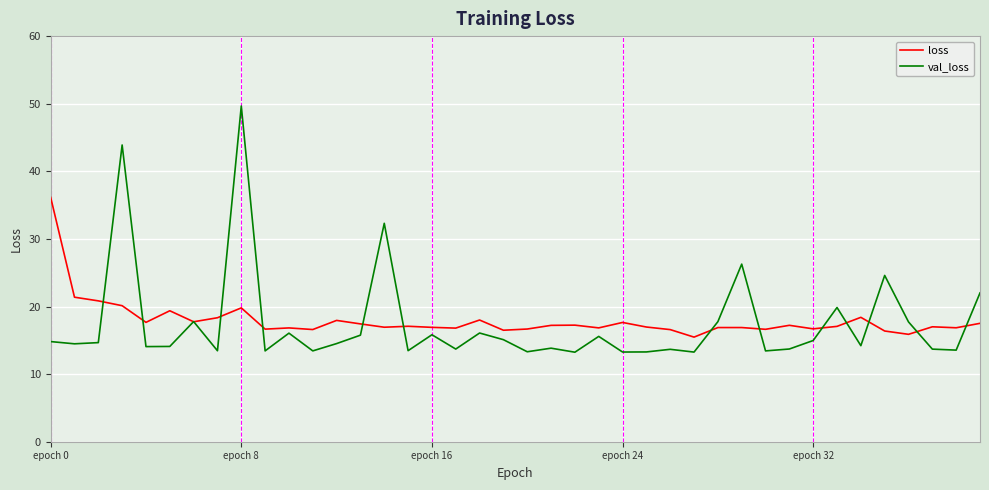

What is the minimum value shown in the chart?

13.2